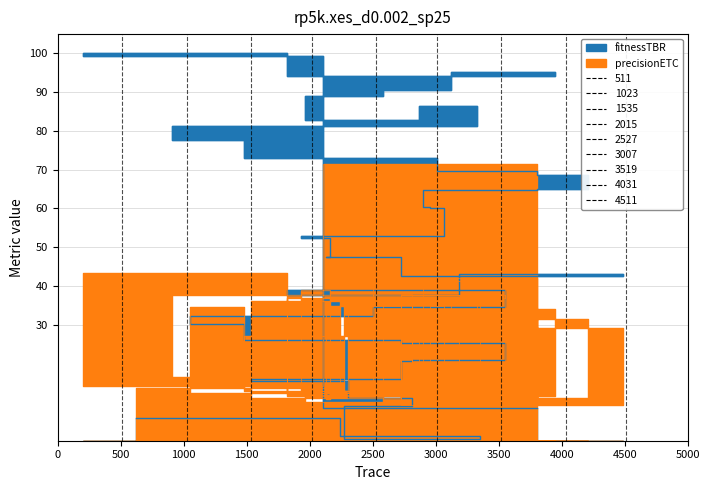

In precisionETC, how many points are lower than both neighbors (excluding endpoints)?

17